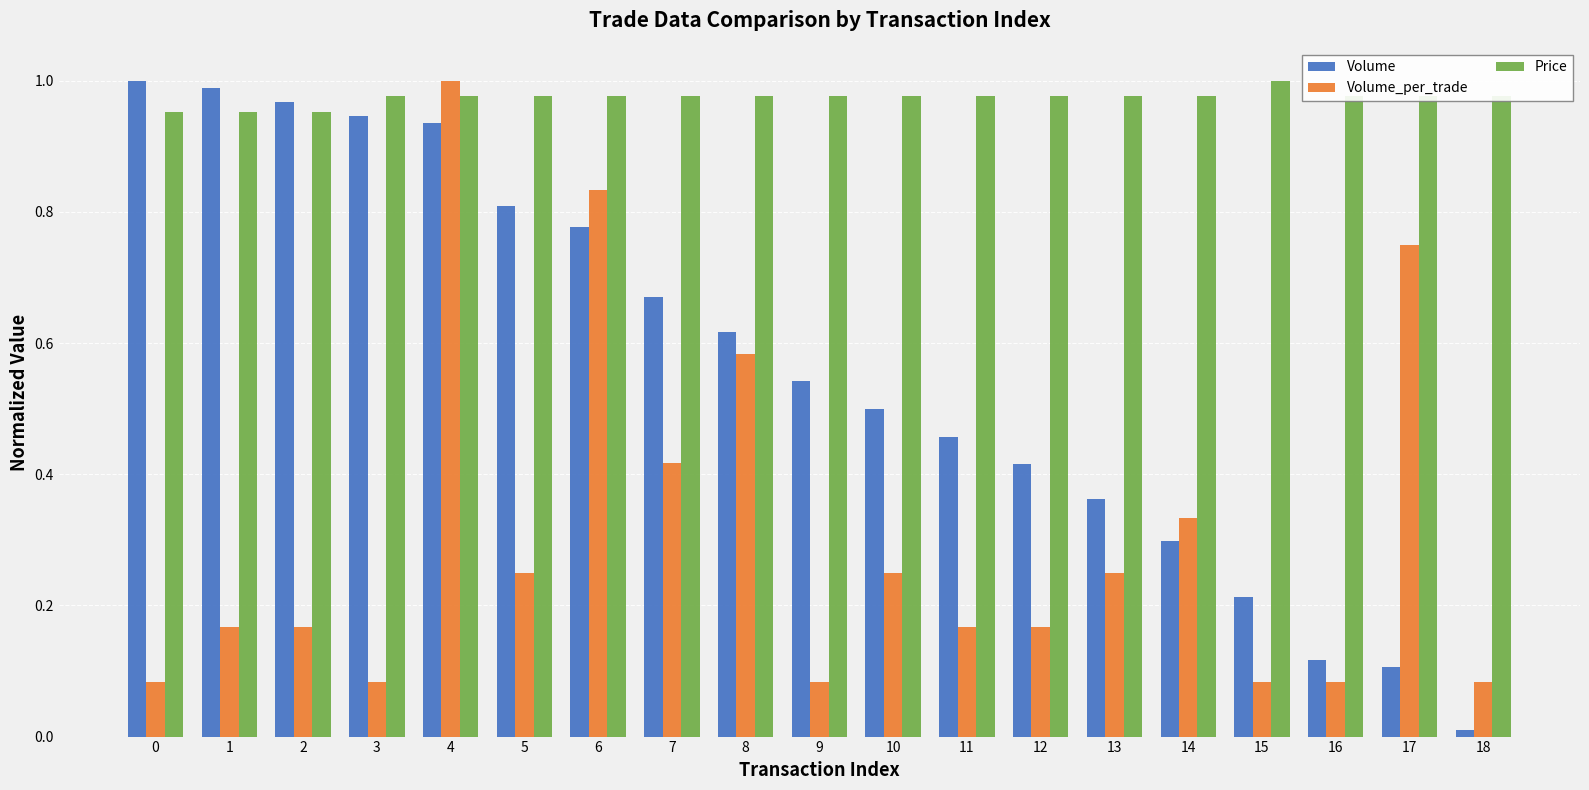

At which label is Volume closest to 0?

18